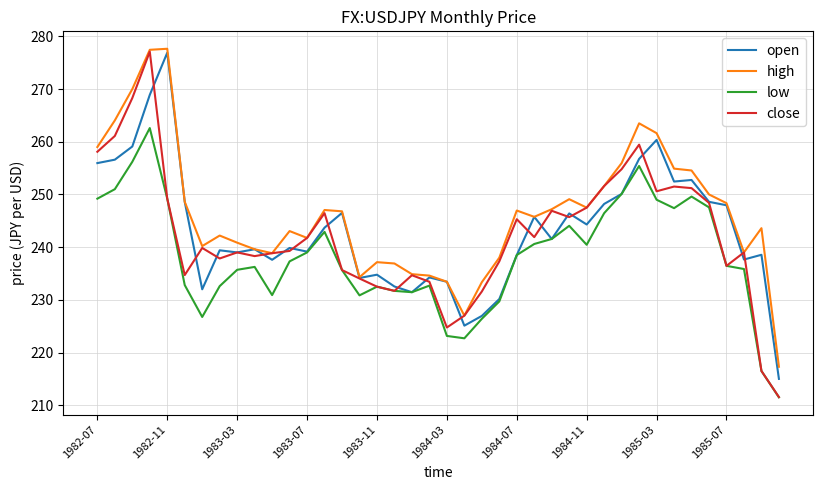

What is the minimum value for high?

217.3